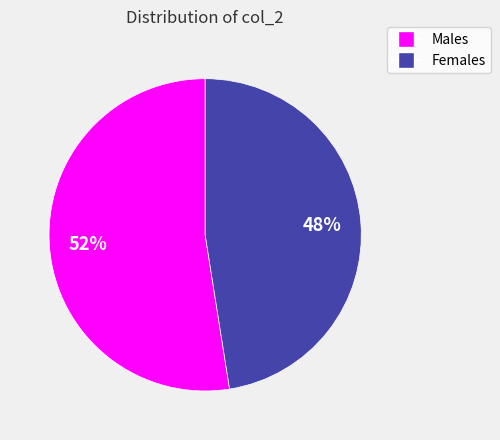

Is there a majority slice in this chart?

Yes